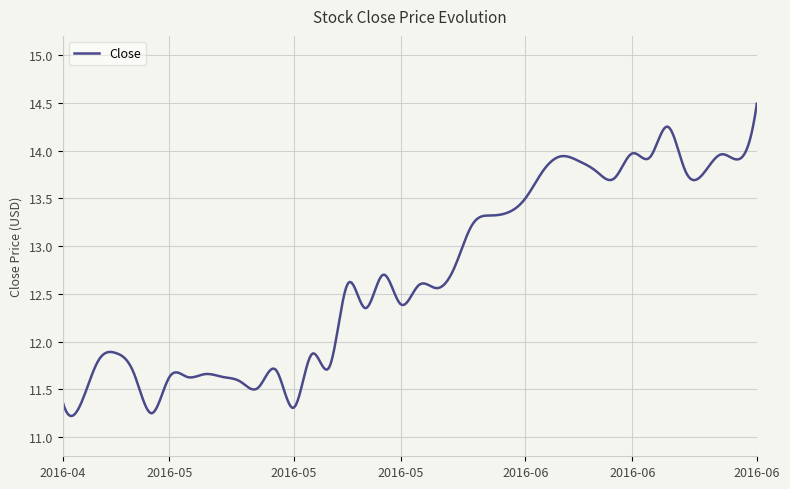

What is the sum of all values?

5077.1